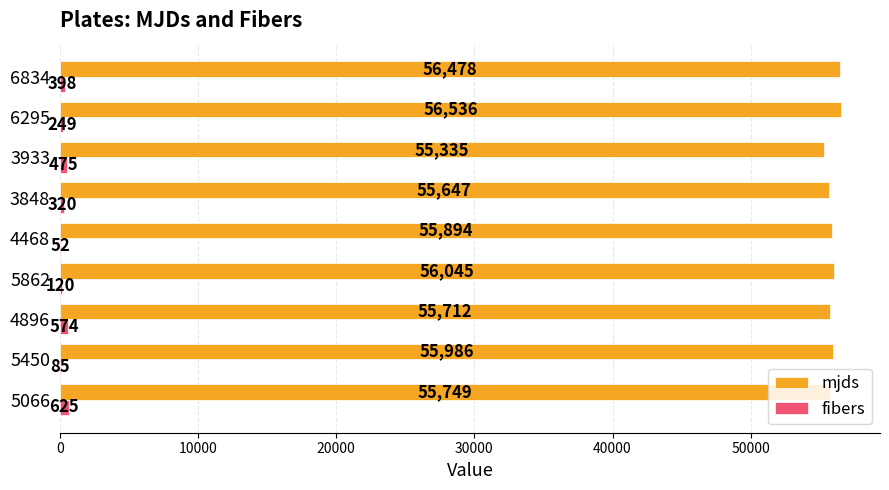

What are all the series names shown in the legend?

mjds, fibers